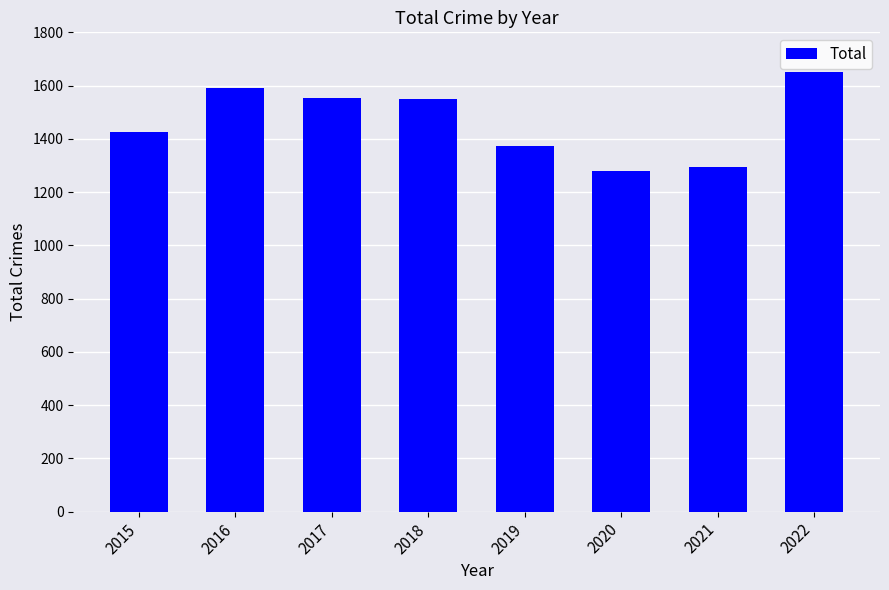

At which category does the chart reach its peak across all series?

2022